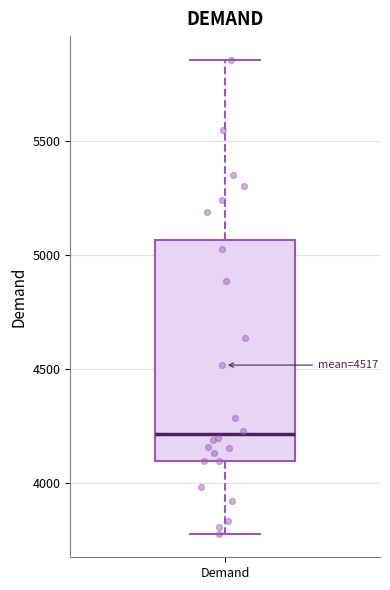

Read this box plot against the y-axis: the position of the median line, the range covered by the box, and the ends of both whiskers. The values are not printed on the chart, so give them approximately, as read against the axis.

median 4200, box 4100 to 5050, whiskers 3800 to 5850